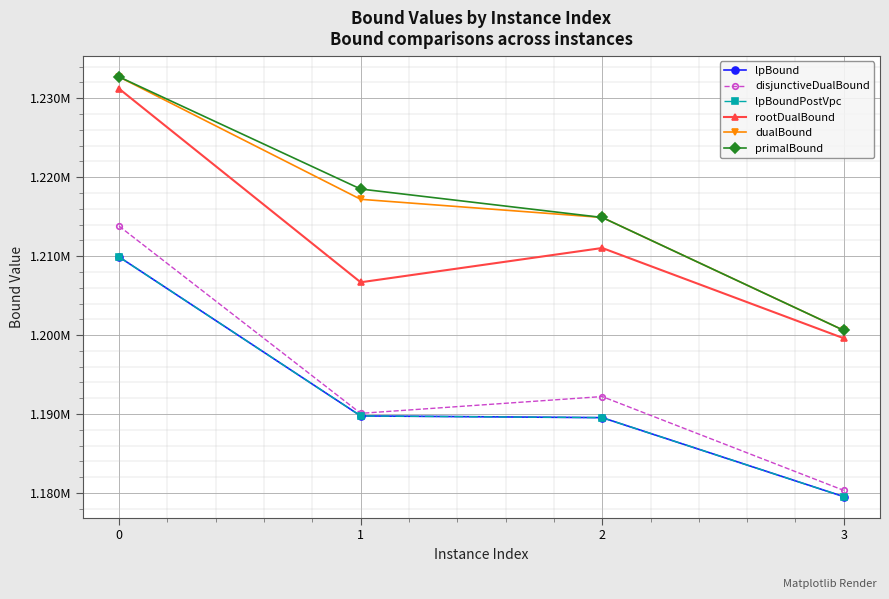

True or false: dualBound and rootDualBound intersect in this chart.

False